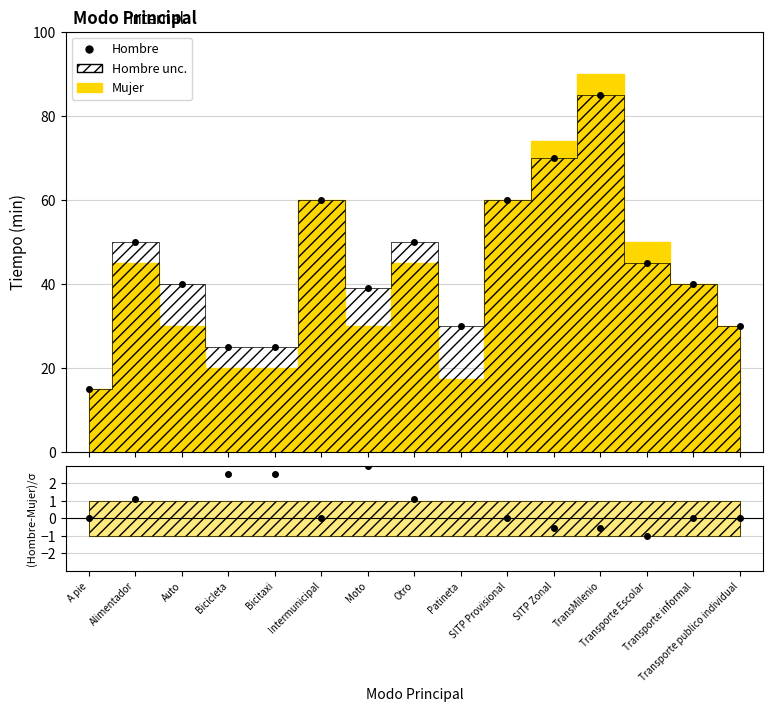

Reading left to right, list all the values displayed in this chart.

A pie=15	Alimentador=50	Auto=40	Bicicleta=25	Bicitaxi=25	Intermunicipal=60	Moto=39	Otro=50	Patineta=30	SITP Provisional=60	SITP Zonal=70	TransMilenio=85	Transporte Escolar=45	Transporte informal=40	Transporte publico individual=30